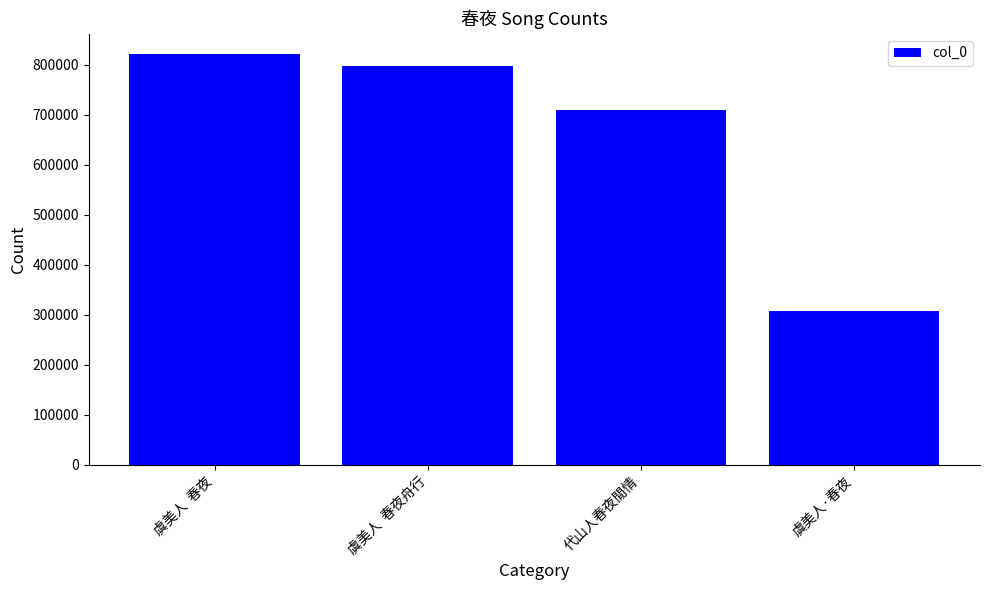

The value at 虞美人  春夜 is 1176906. True or false?

False